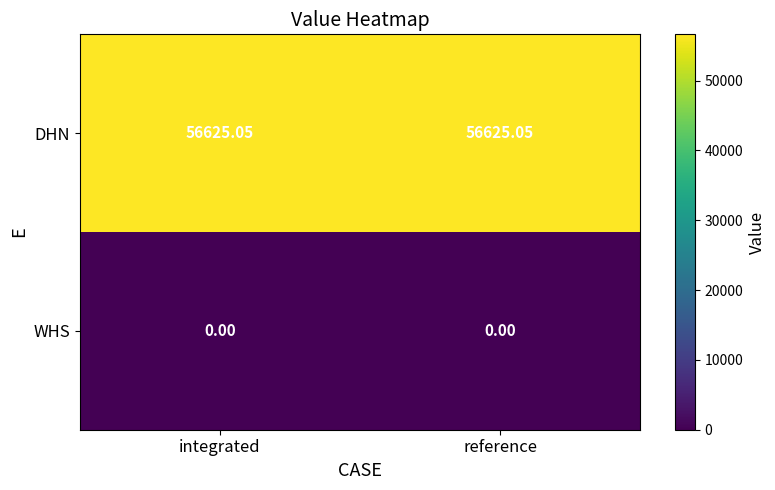

Rank the series by their average value, from lowest to highest.

WHS, DHN